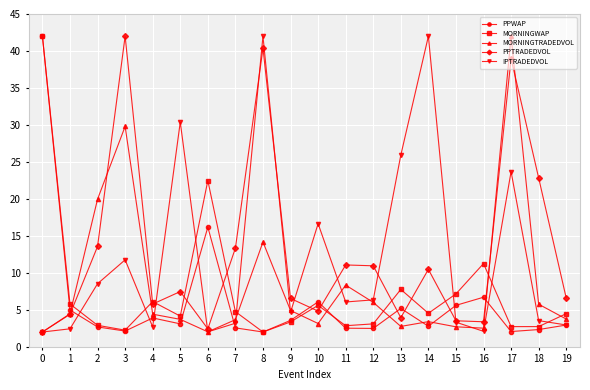

Where is MORNINGWAP nearest to the value 21?

6